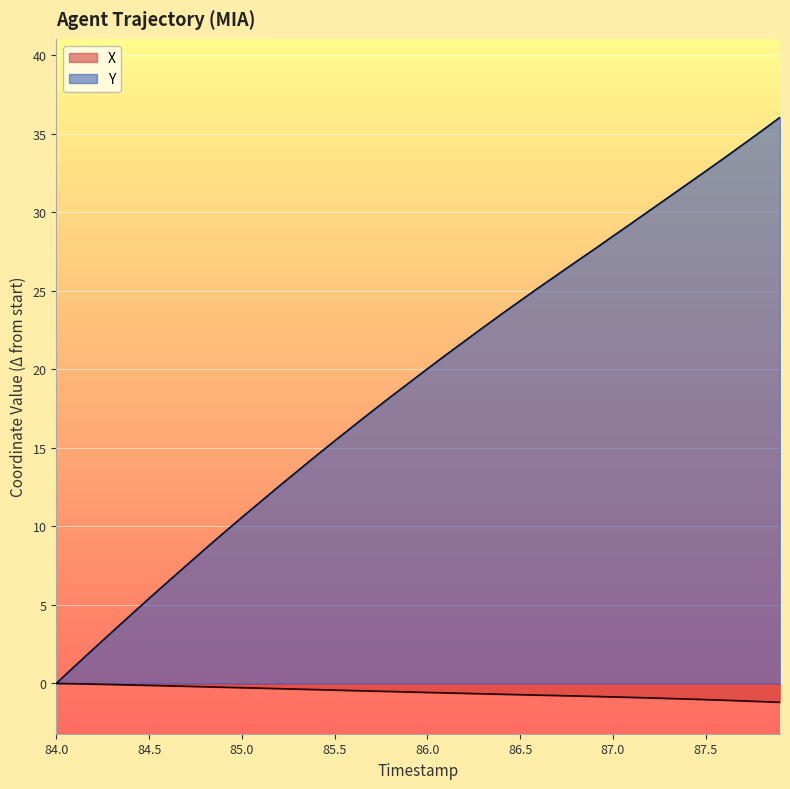

The value of Y at 84.2 is 3.7. True or false?

False